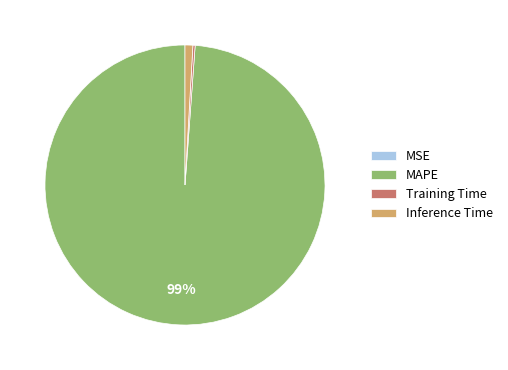

Is there a majority slice in this chart?

Yes